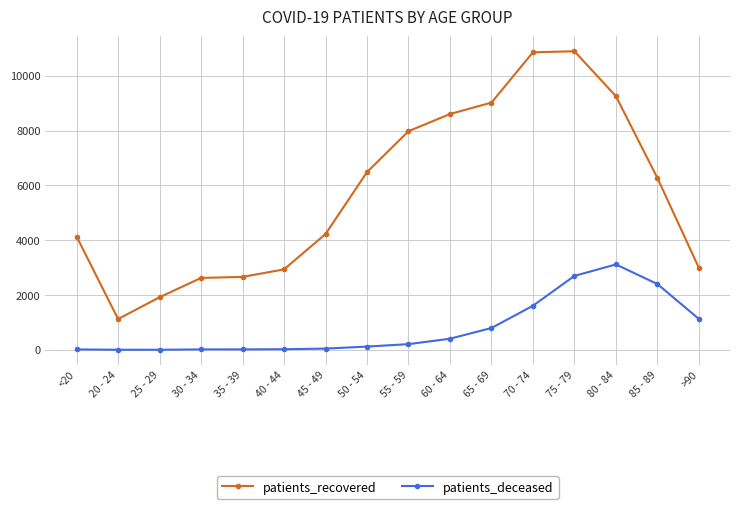

List the series in order of their overall mean, highest first.

patients_recovered, patients_deceased